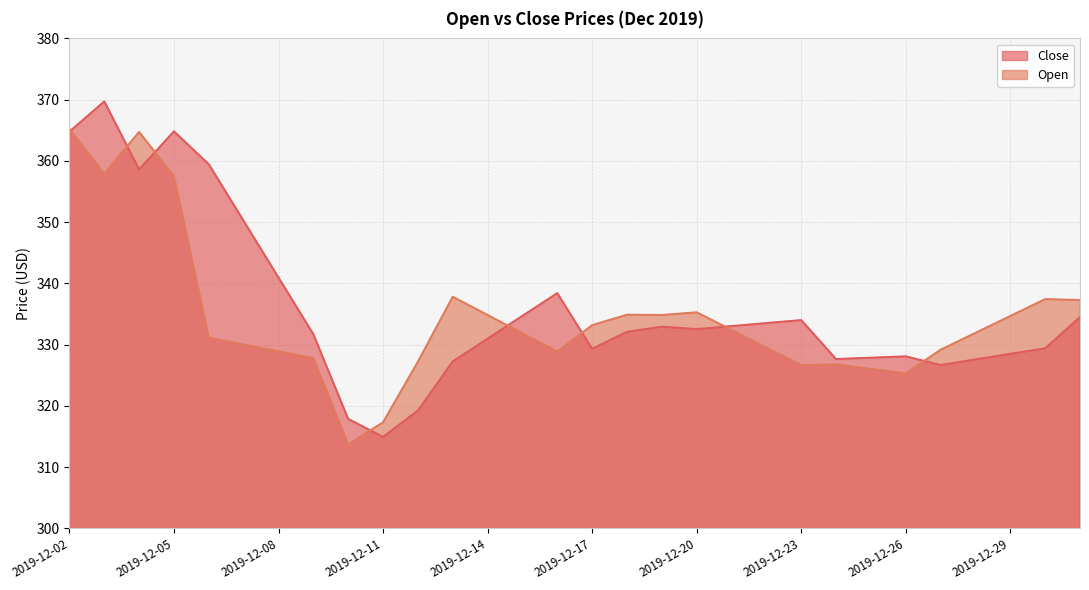

Which has a higher value, 2019-12-08 or 2019-12-19?

2019-12-08